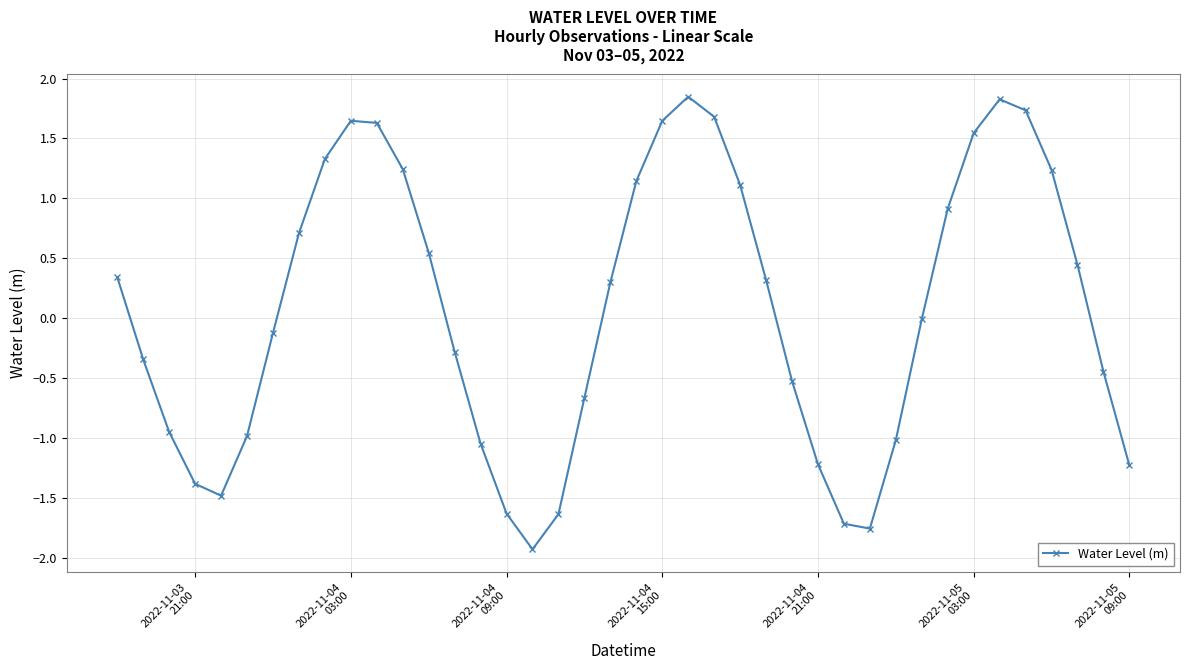

What is the smallest value displayed?

-1.9